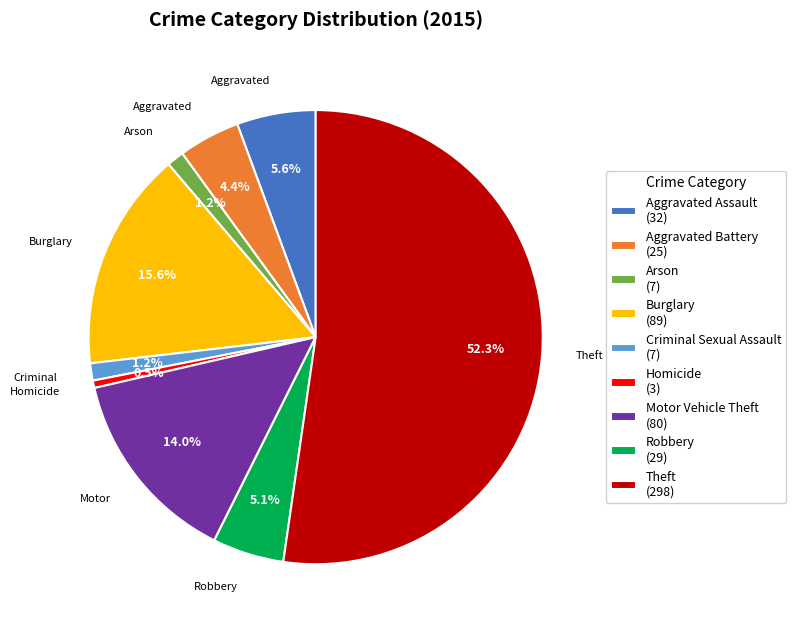

What percentage is the Theft slice, to the nearest percent?

52%